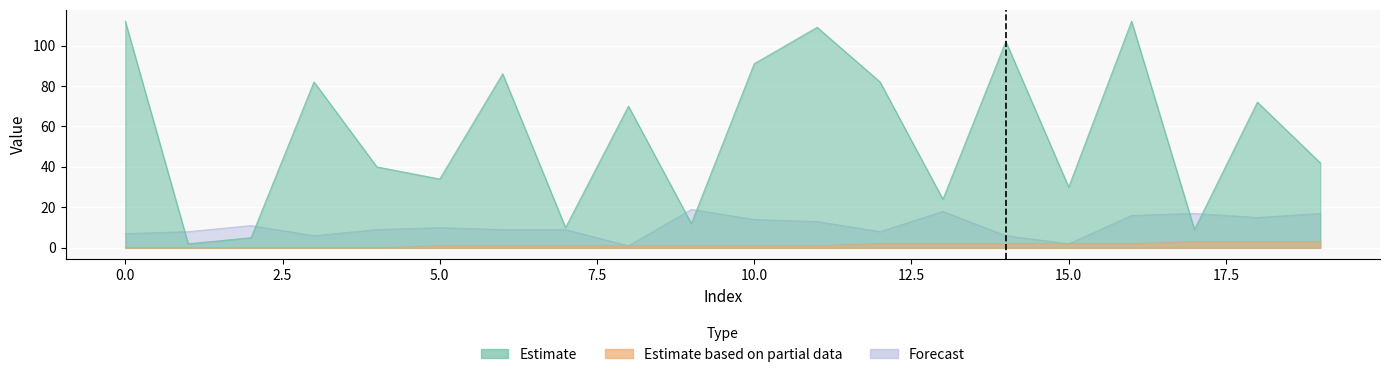

Reading right to left, transcribe all the data shown in this chart.

Estimate: 42	72	9	112	30	102	24	82	109	91	12	70	10	86	34	40	82	5	2	112
Estimate based on partial data: 3	3	3	2	2	2	2	2	1	1	1	1	1	1	1	0	0	0	0	0
Forecast: 17	15	17	16	2	6	18	8	13	14	19	1	9	9	10	9	6	11	8	7